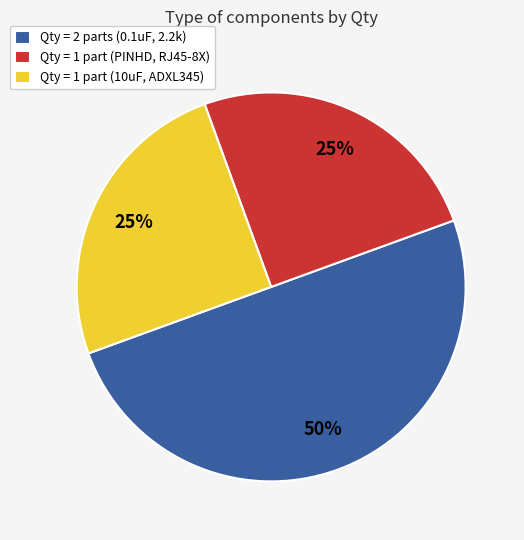

To the nearest percent, what is the difference between the largest and smallest slice percentages?

25%